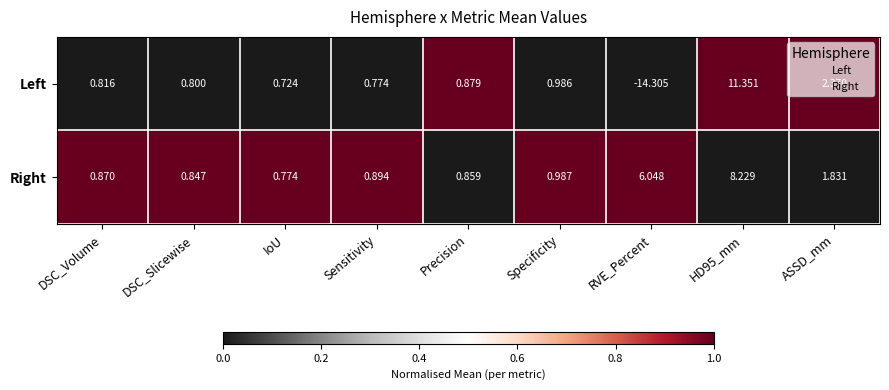

List the series in order of their peak value, lowest first.

Right, Left